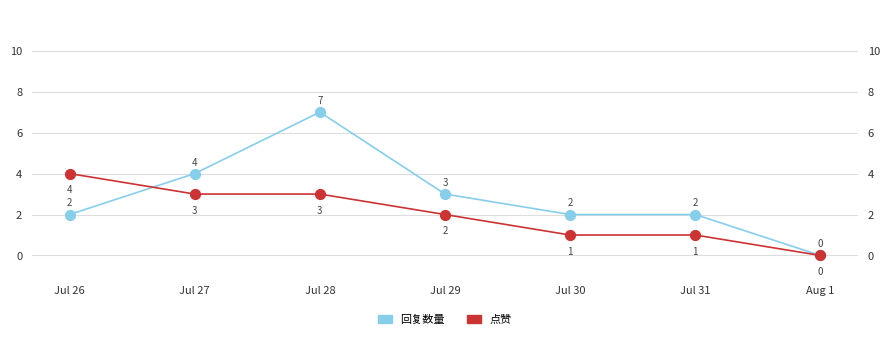

Which series has the largest Y range (max minus min)?

回复数量